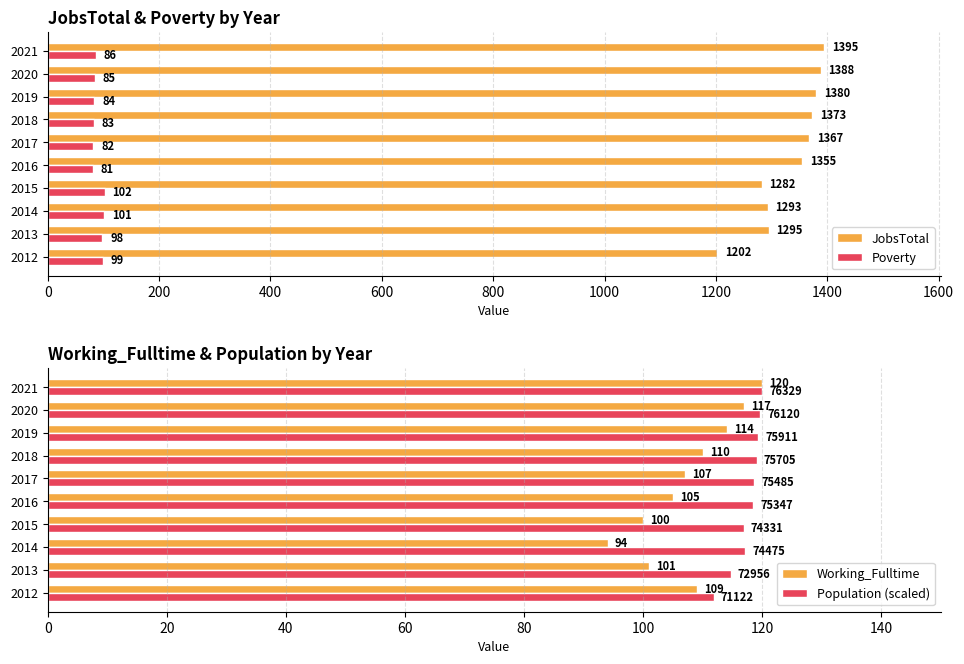

True or false: JobsTotal has a value of 1282 at 2015.

True